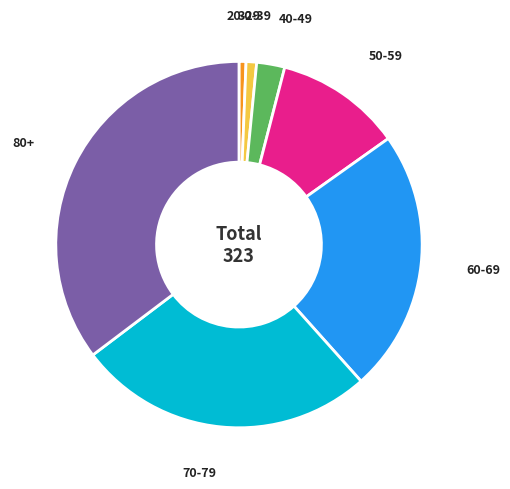

Is there a majority slice in this chart?

No